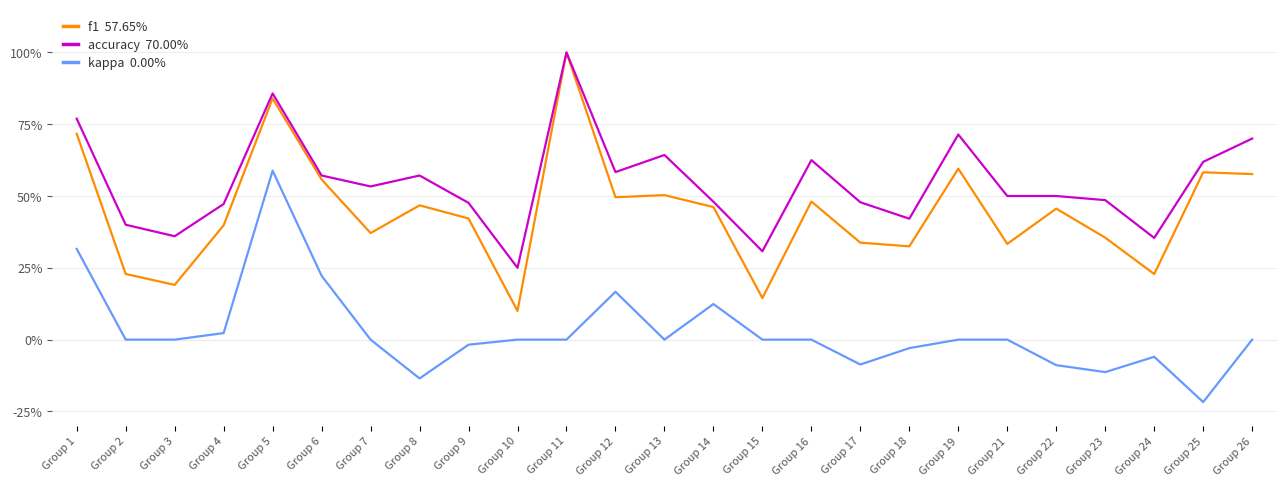

Does the chart display data point markers on the line(s)?

No